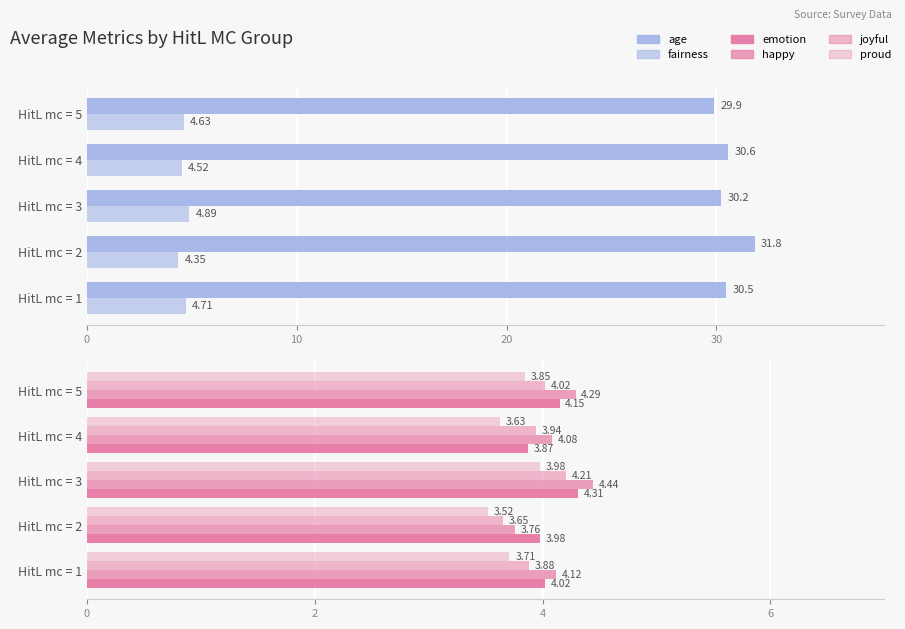

Count the number of categories in the chart.

5